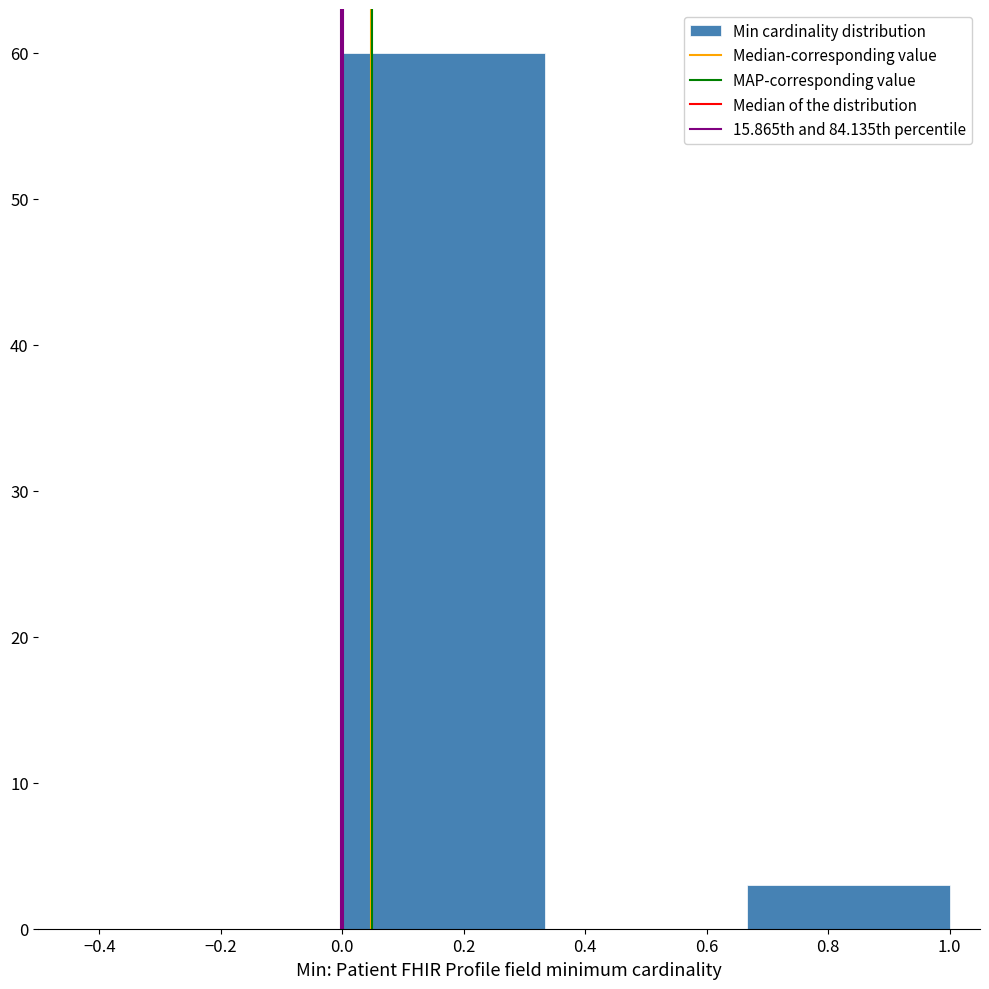

Over which range of the x-axis is the bar tallest?

0.00 to 0.34